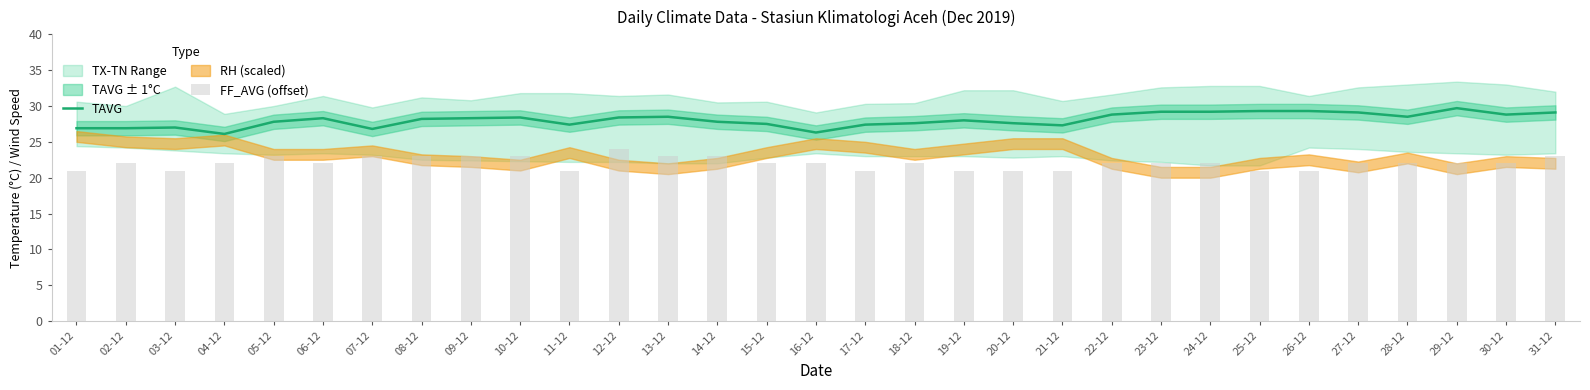

Are the bars grouped side by side (vs. stacked)?

Yes